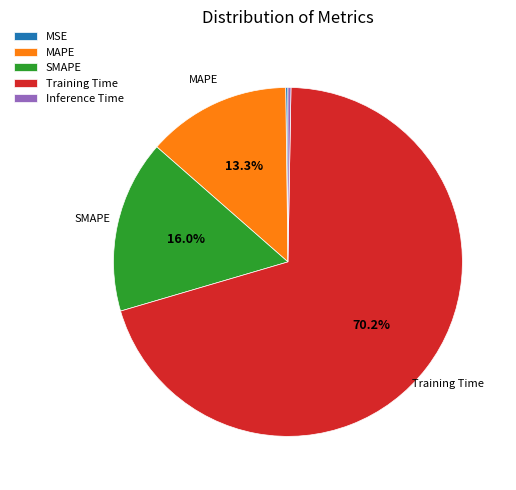

Does Training Time represent more than half of the total?

Yes